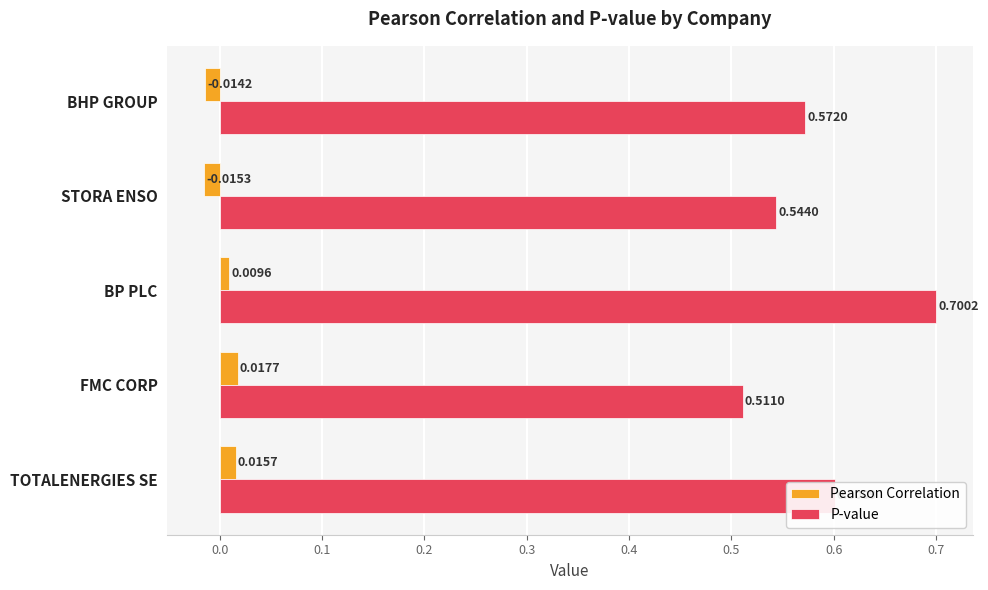

At which label does Pearson Correlation reach its minimum?

STORA ENSO